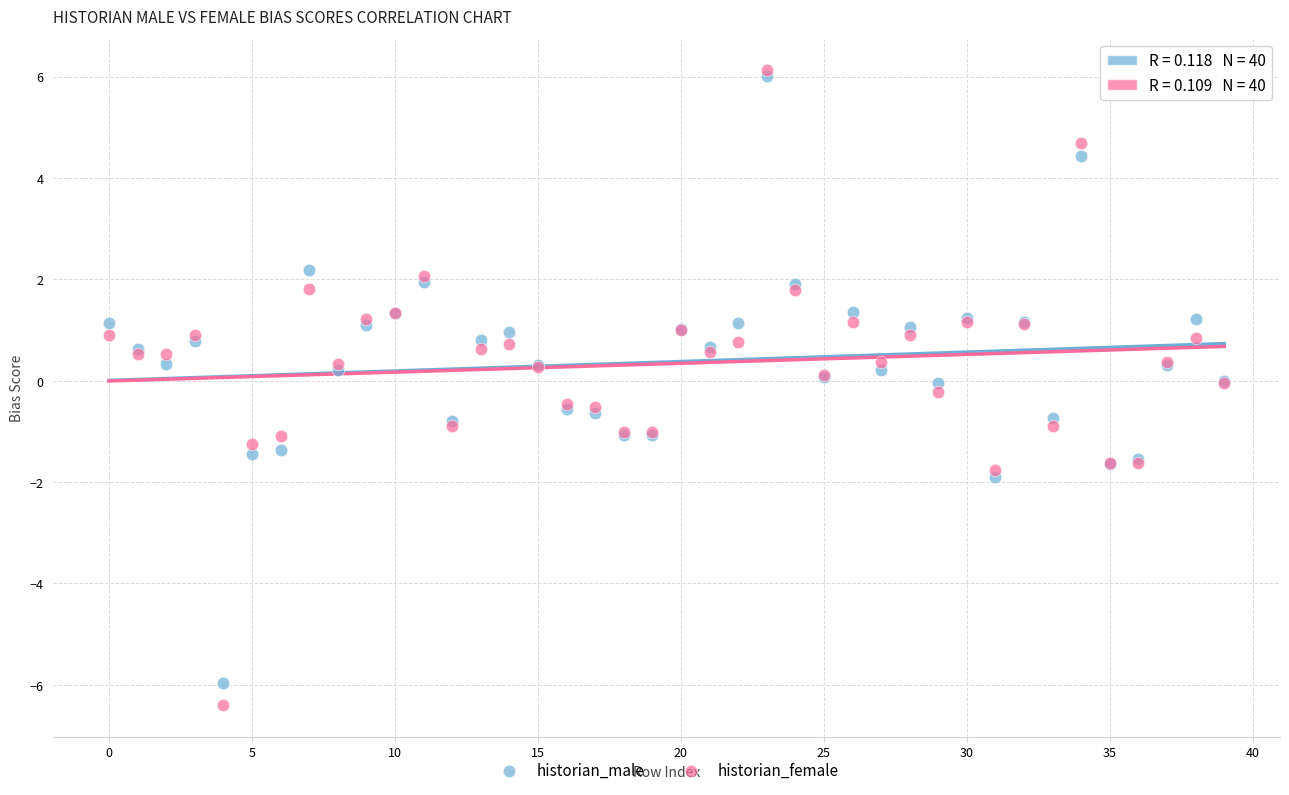

What are all the series names shown in the legend?

historian_male, historian_female